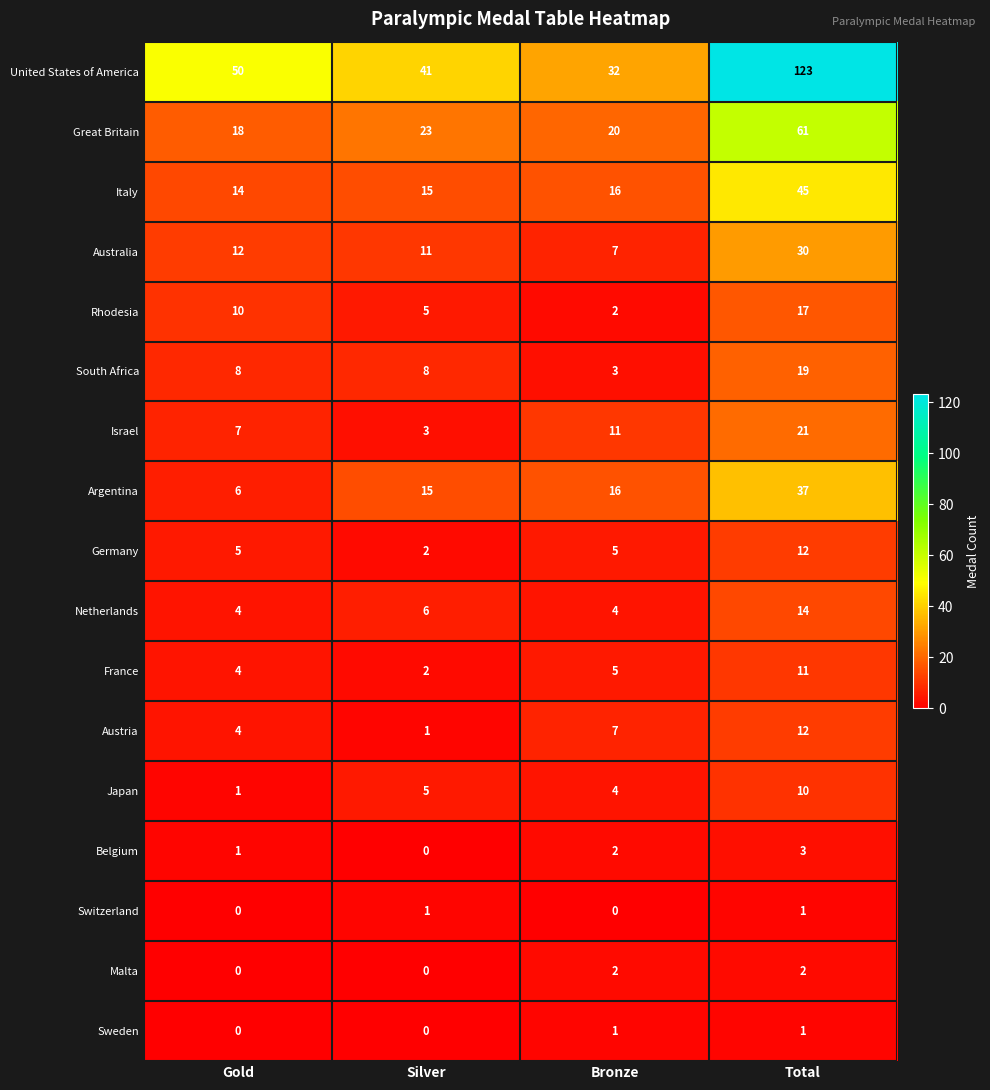

At which category does the chart reach its peak across all series?

Total